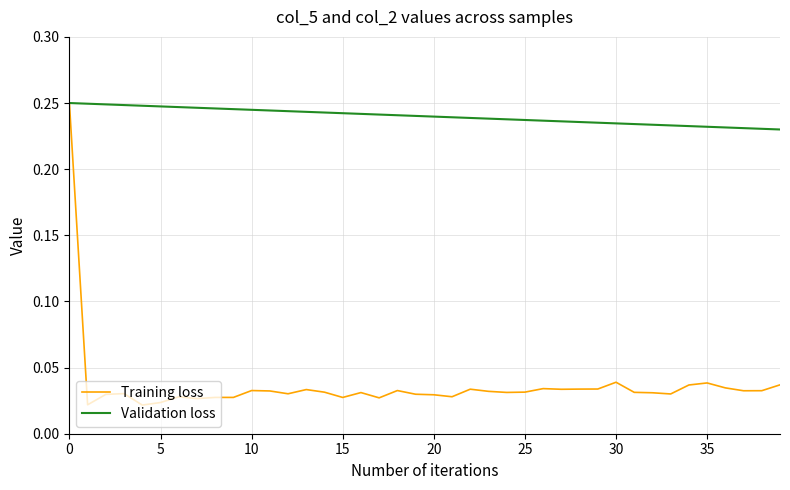

Does the chart have visible grid lines?

Yes